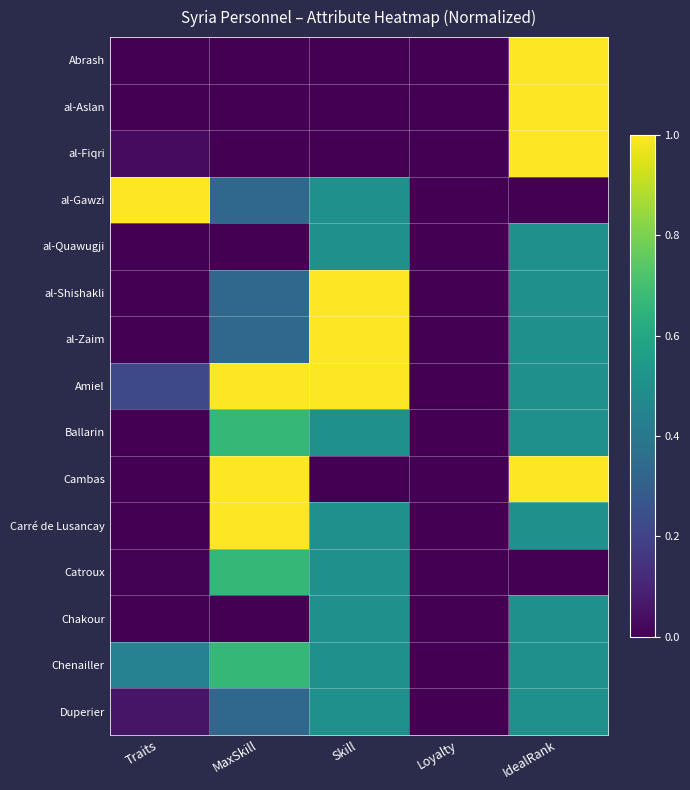

At which category is the sum across all series the highest?

IdealRank